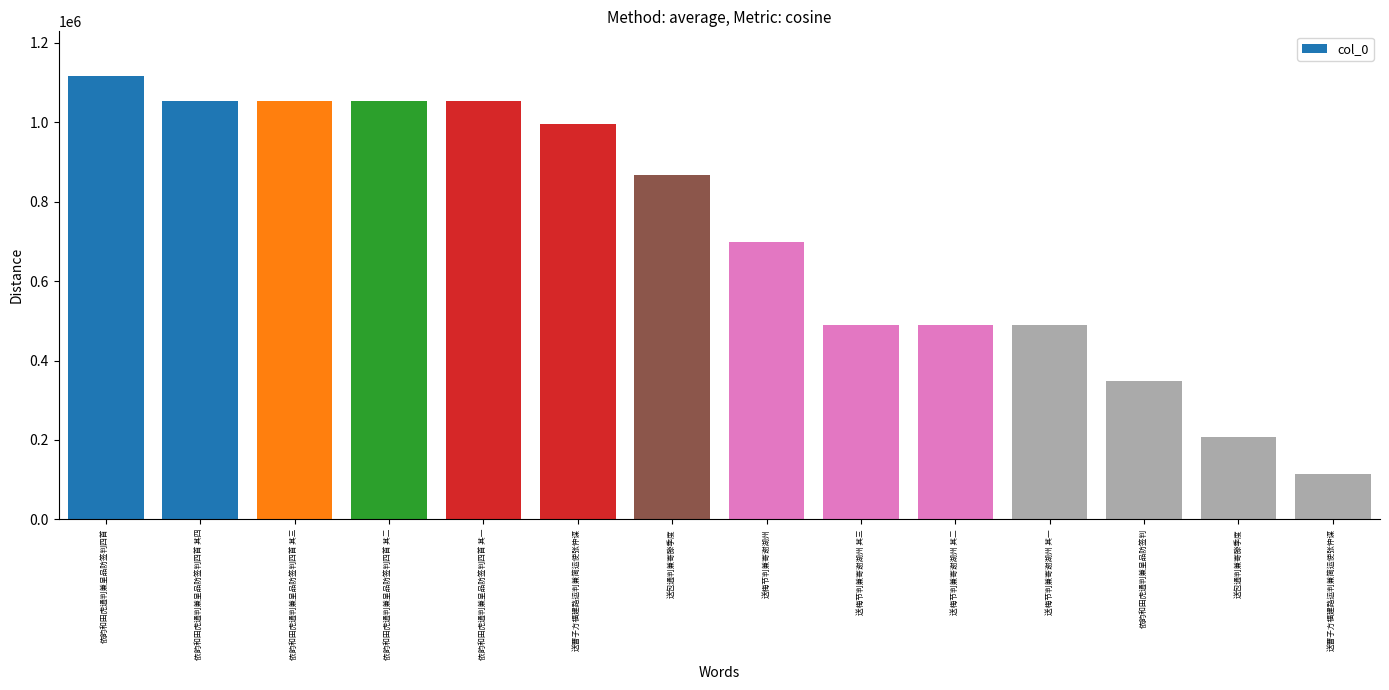

How many data points are less than 868614?

7